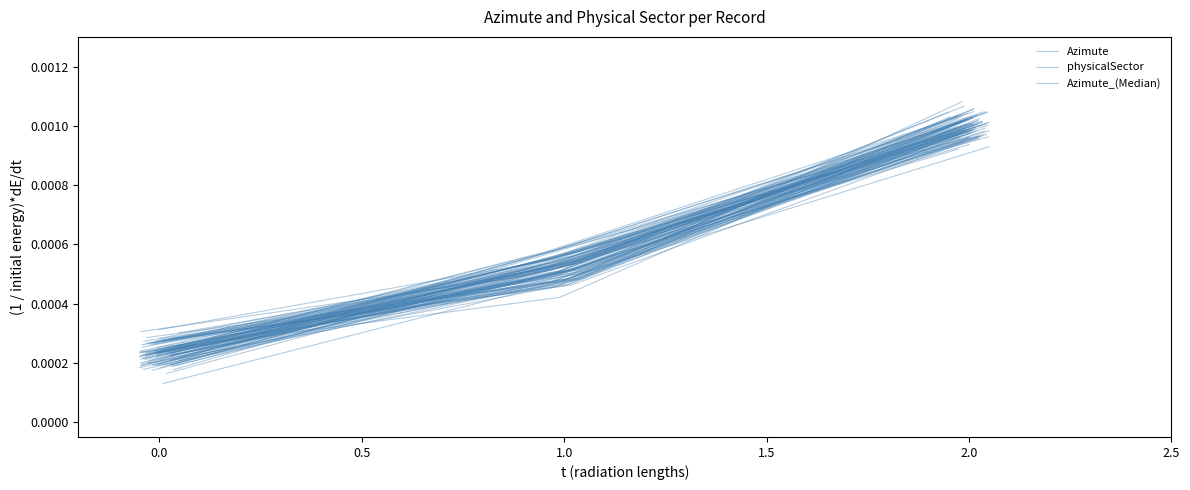

Count the Azimute_(Median) values in the range 0 to 1.

3